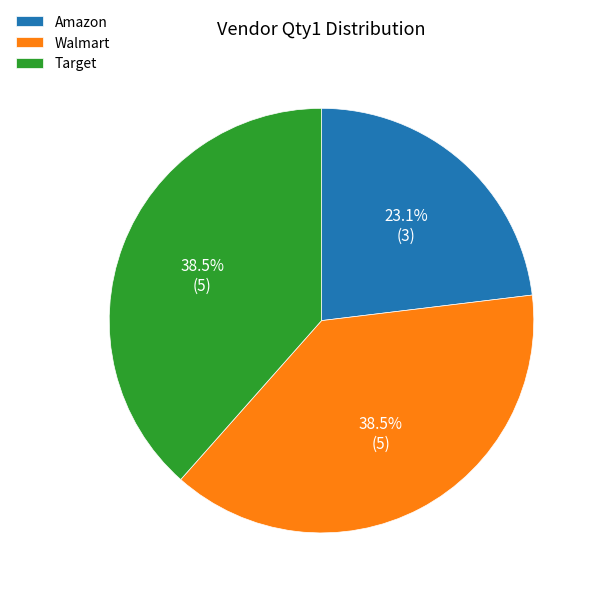

Does any single category account for the majority?

No